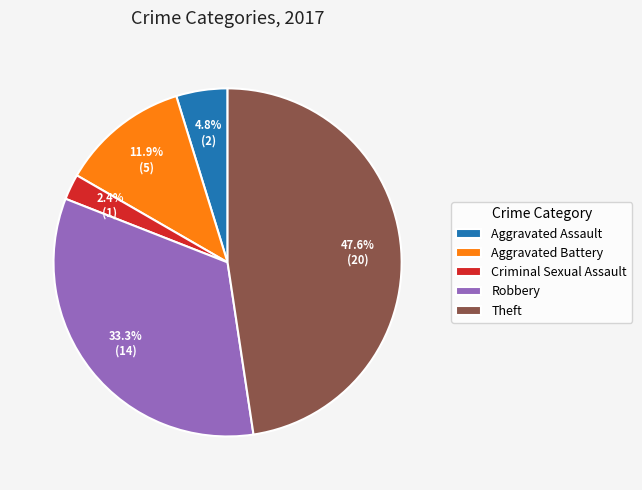

Does any single category account for the majority?

No